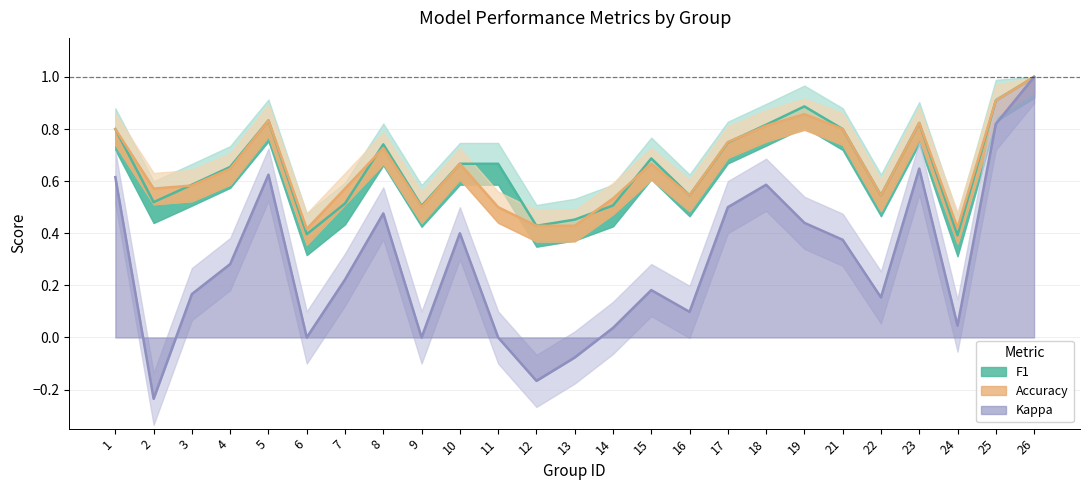

Which category has the lowest value in the accuracy series?

6